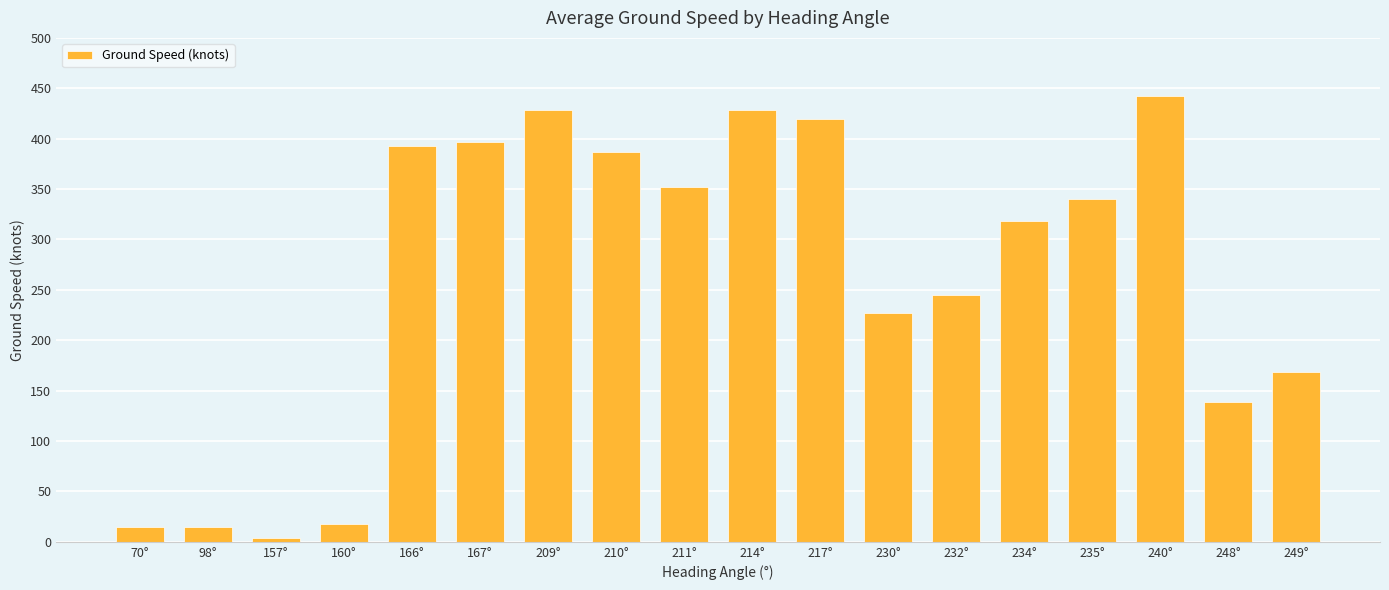

The value at 211° is 77.1. True or false?

False